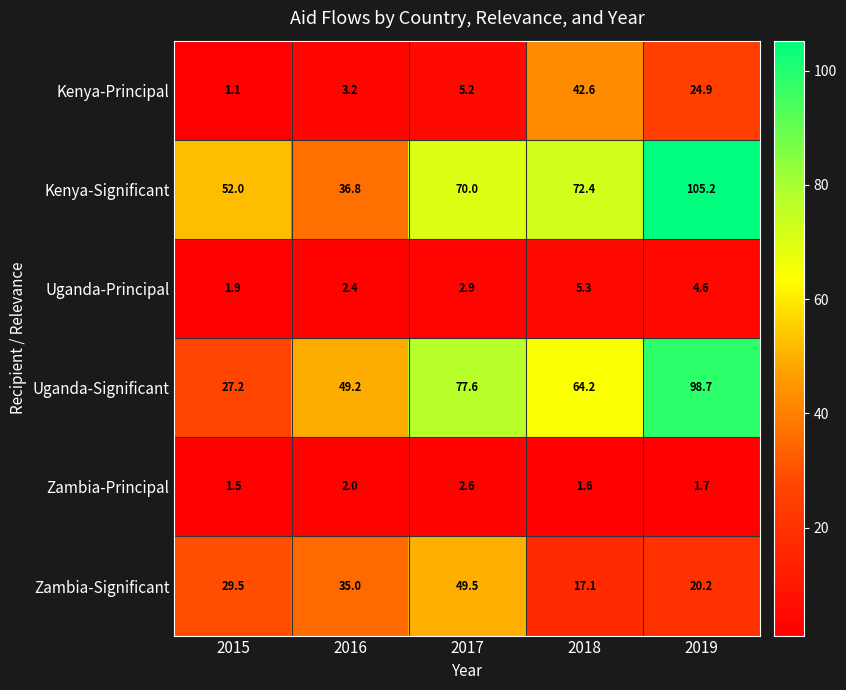

At which category is the sum across all series the highest?

2019